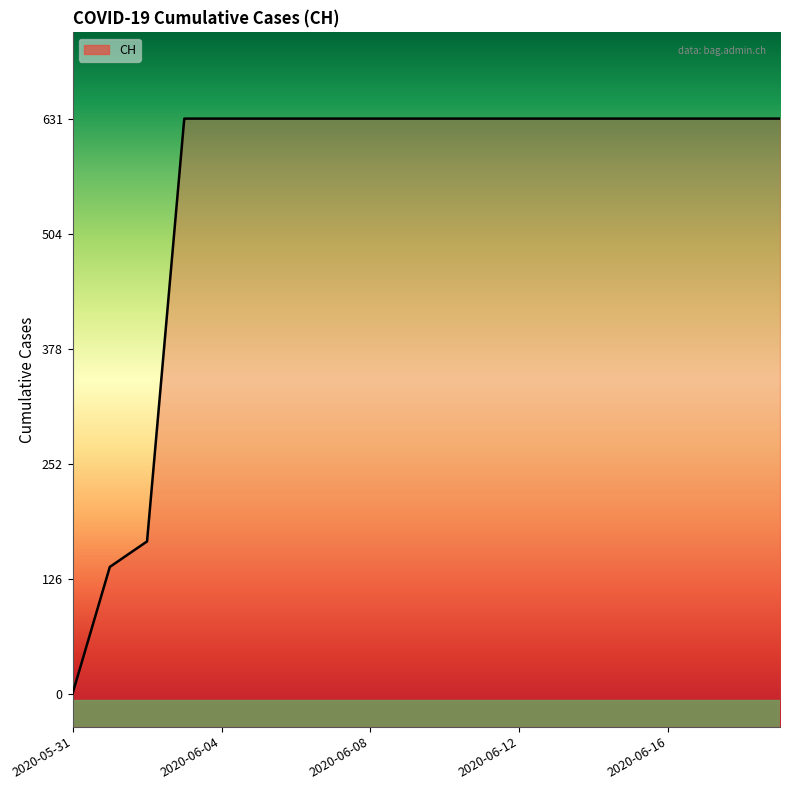

The chart shows a value of 1105 at 2020-06-09. True or false?

False